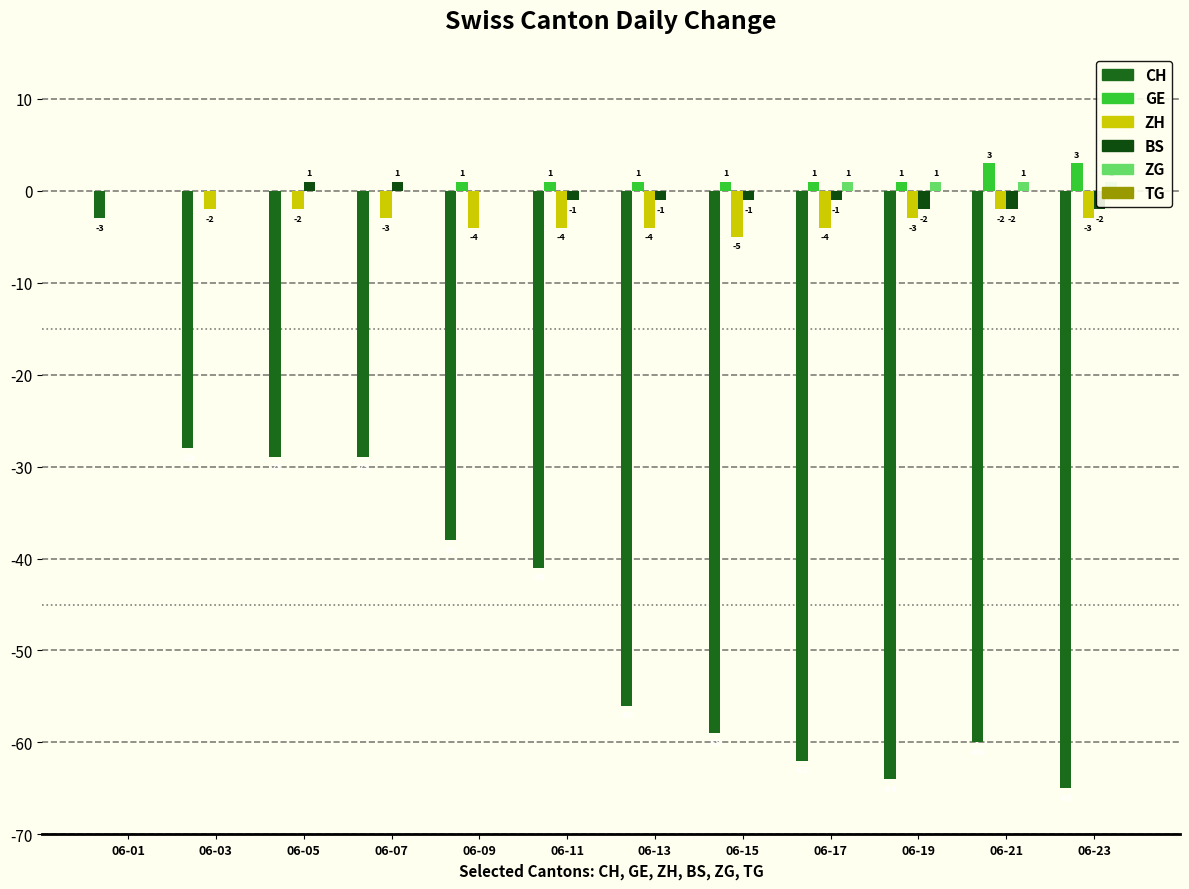

List the series in order of their peak value, lowest first.

CH, ZH, TG, BS, ZG, GE